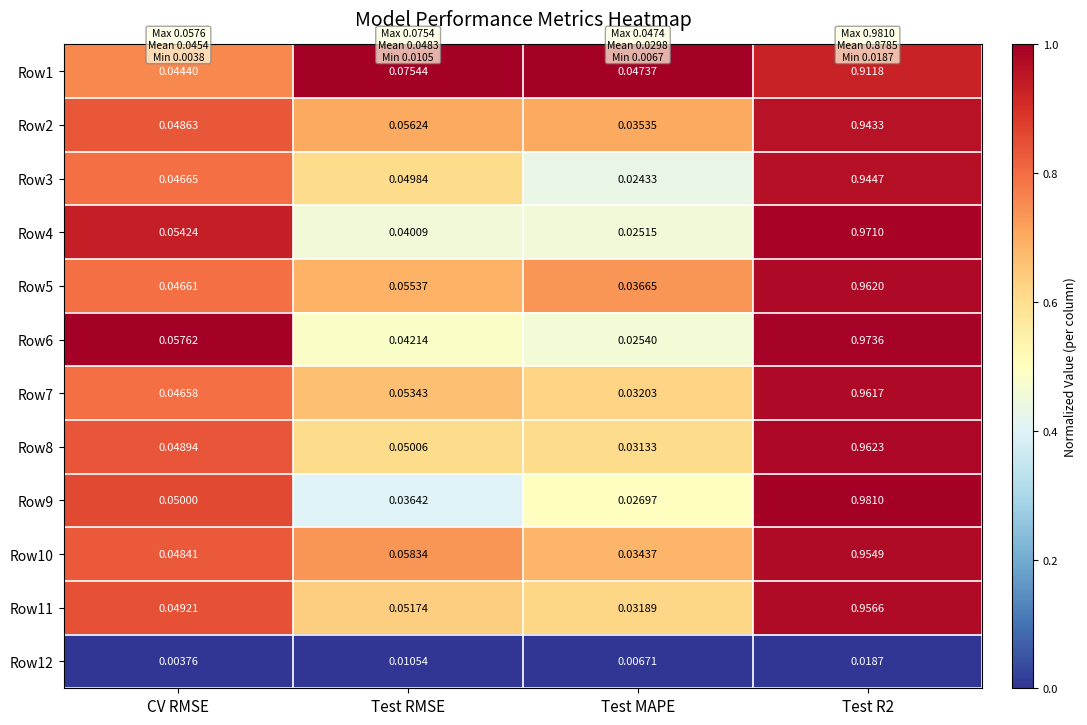

List the series in order of their peak value, lowest first.

Row12, Row1, Row2, Row3, Row10, Row11, Row7, Row5, Row8, Row4, Row6, Row9